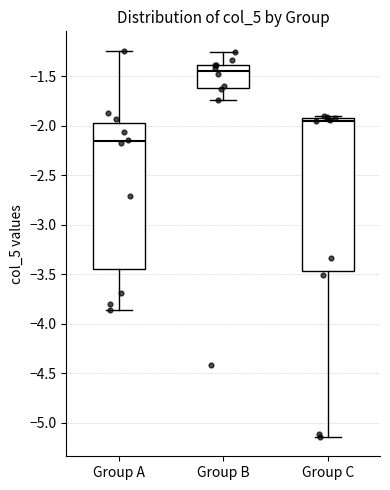

Where does the lower whisker of the box for Group C end on the y-axis? The values are not printed on the chart, so give them approximately, as read against the axis.

-5.15